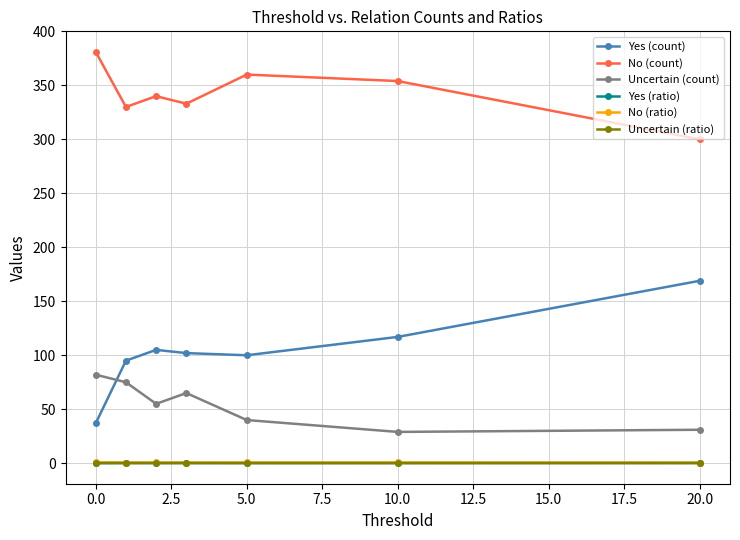

How many interior local valleys does the Yes (count) series have?

1